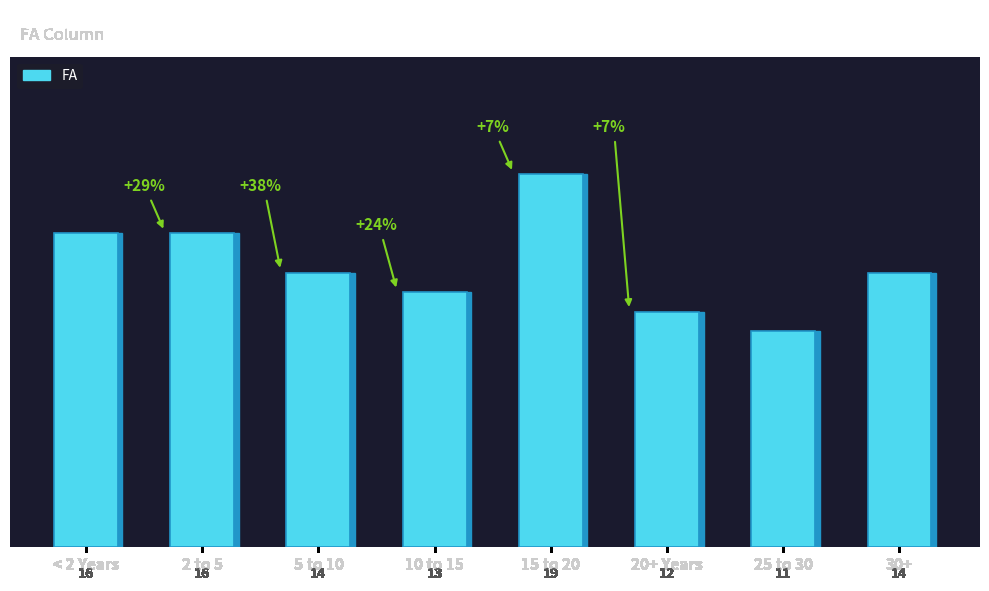

What is the sum of the values at < 2 Years and 2 to 5?

32